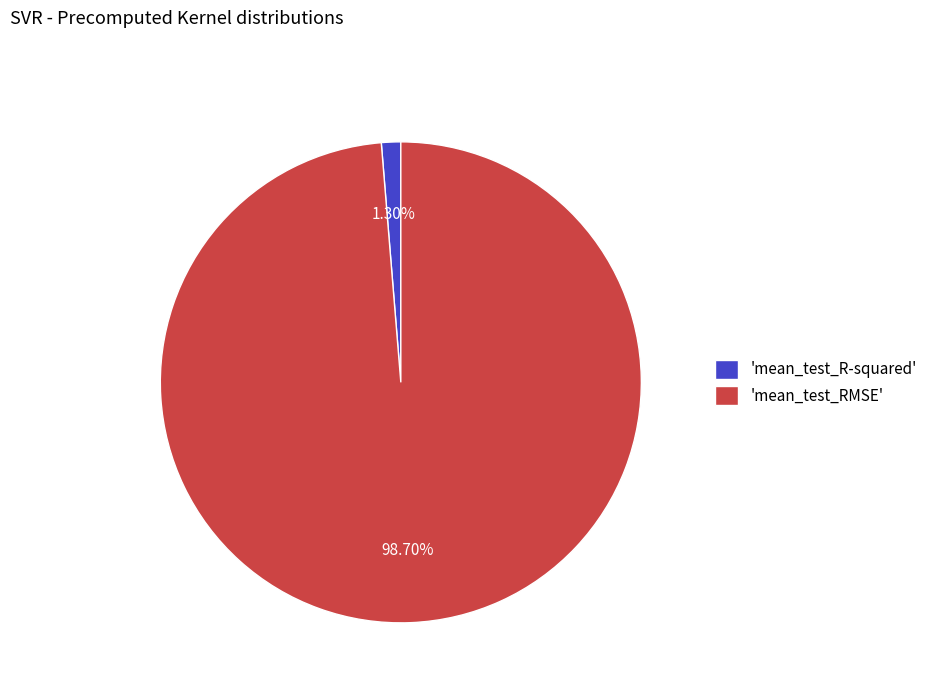

Do 'mean_test_RMSE' and 'mean_test_R-squared' together represent more than half of the pie?

Yes